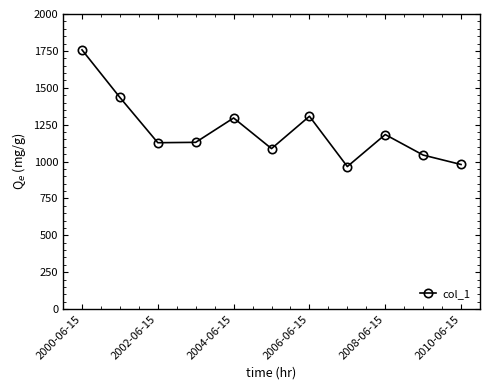

What is the sum of all values?

13313.0